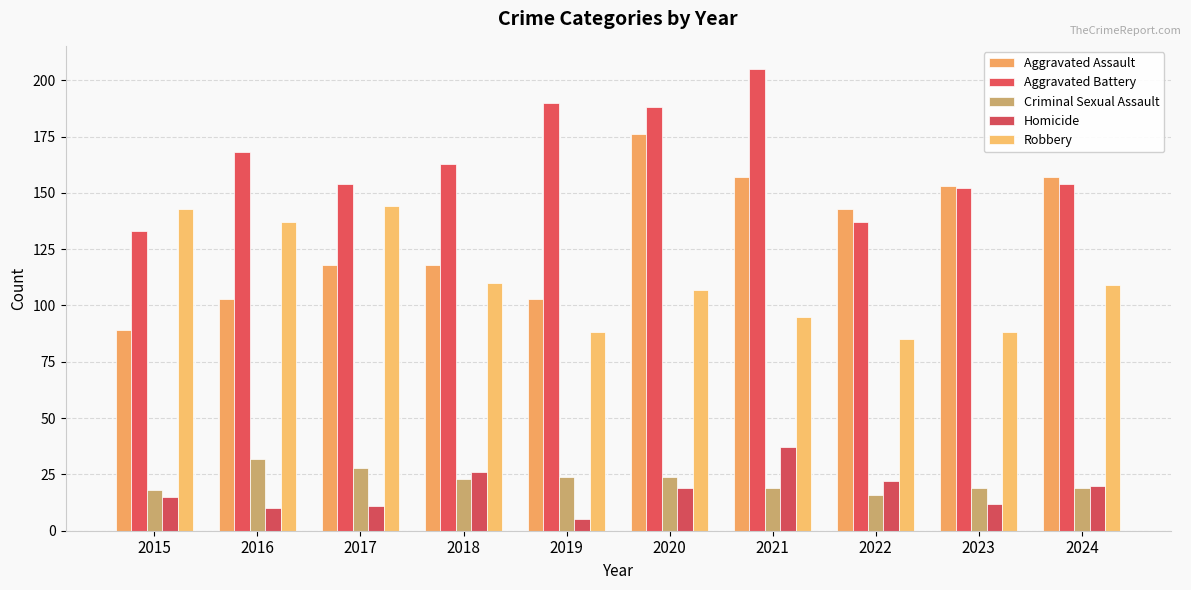

What are all the series names shown in the legend?

Aggravated Assault, Aggravated Battery, Criminal Sexual Assault, Homicide, Robbery